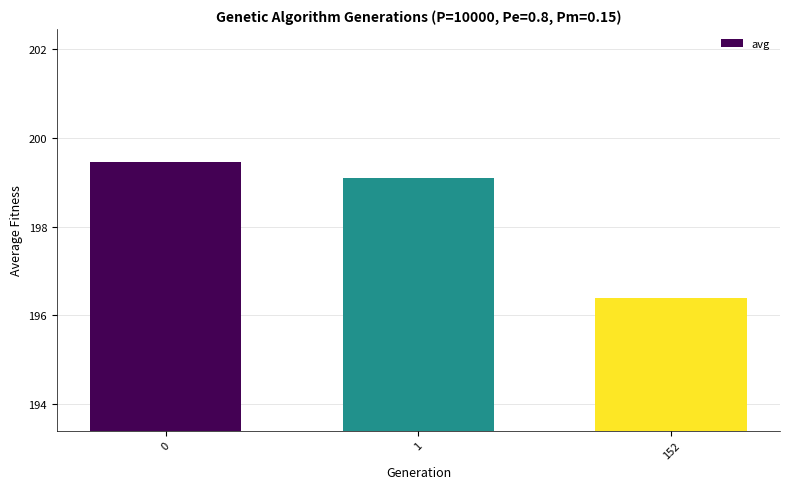

True or false: the data shows 199.1 at 1.

True